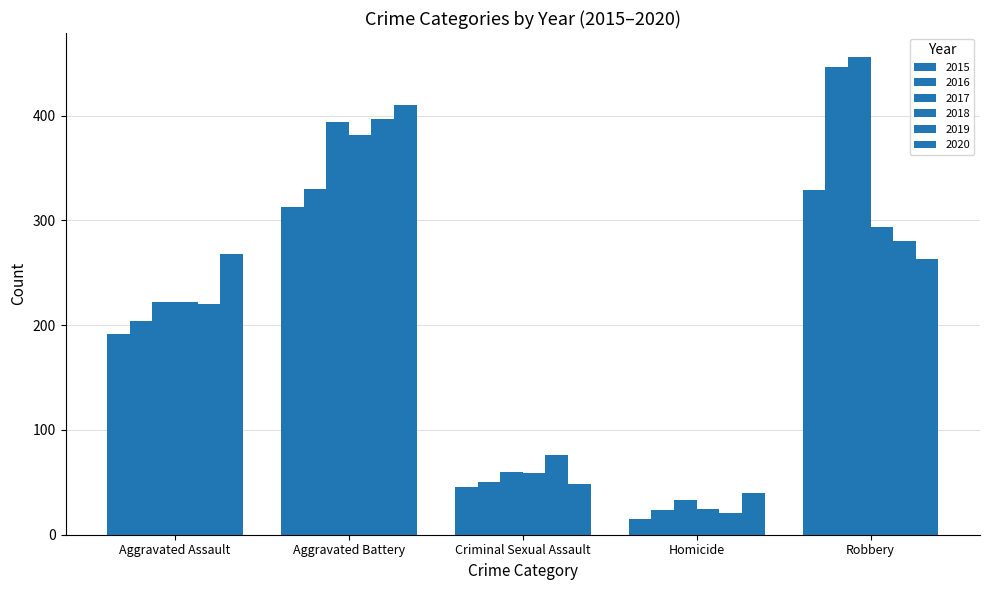

How many data points in 2019 are less than 220?

2